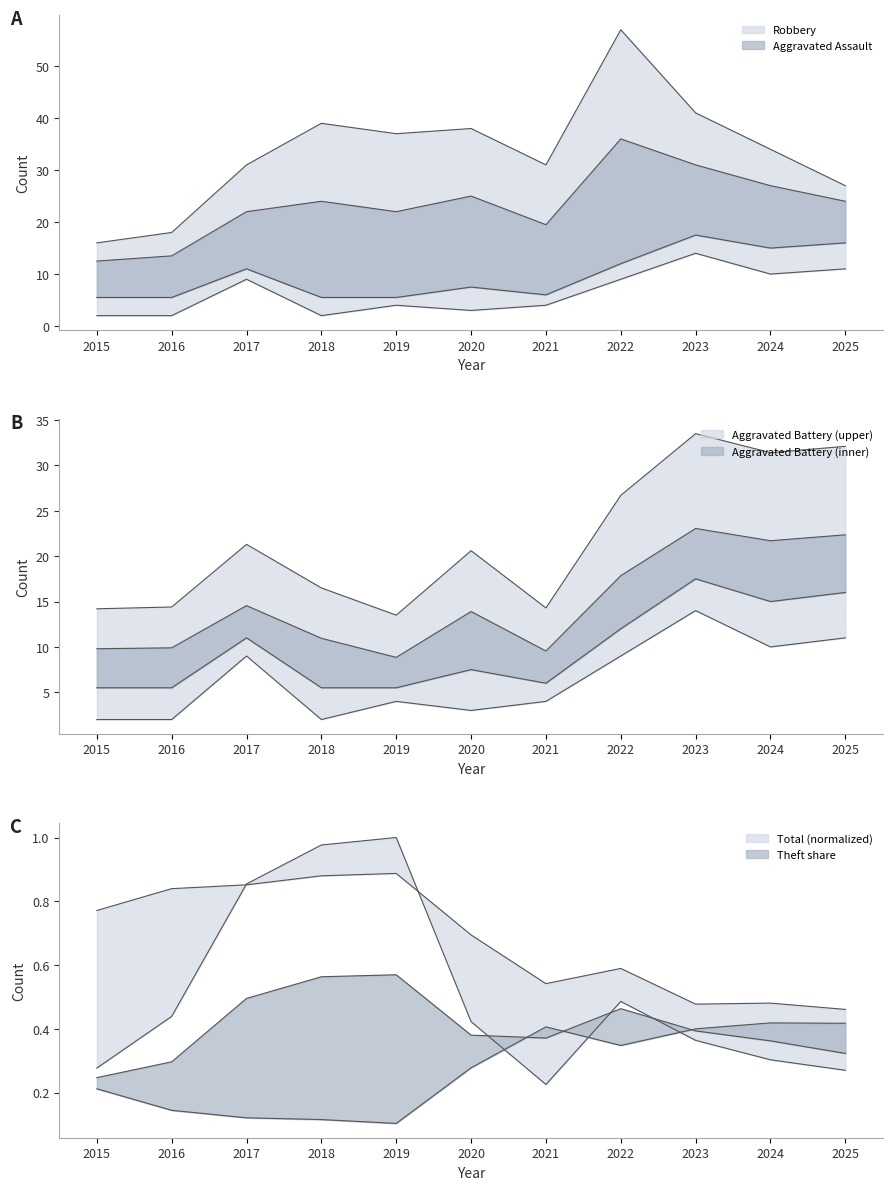

Which label corresponds to the largest value in the chart?

2022